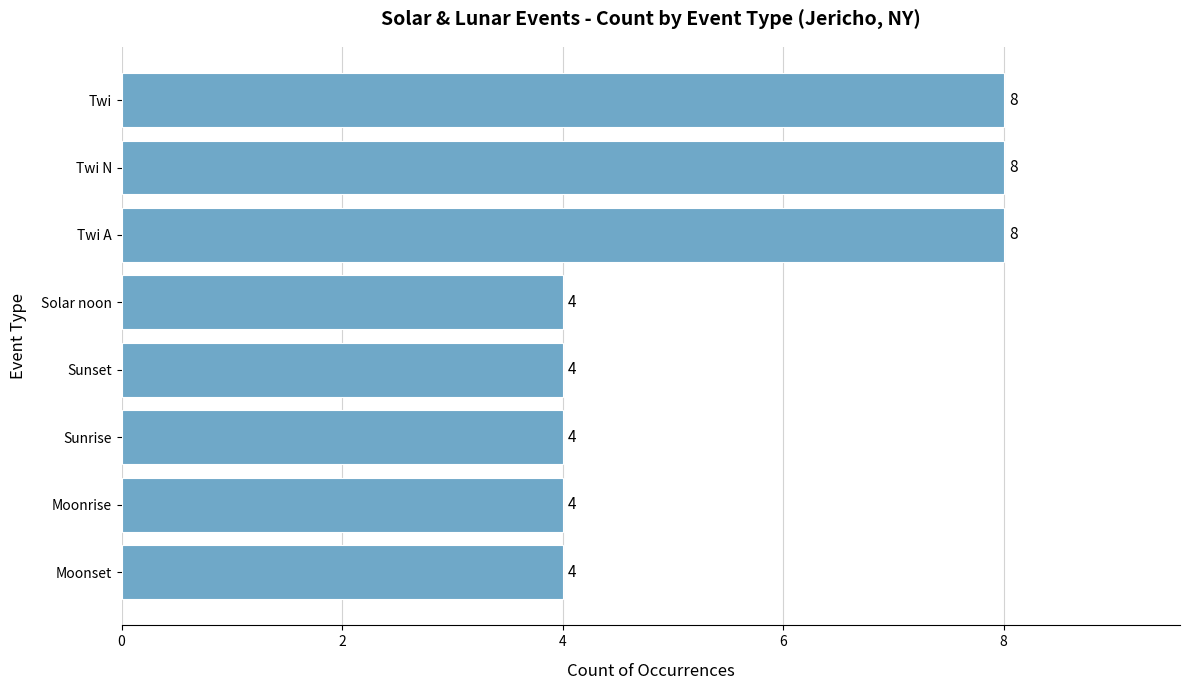

What is the maximum value shown in the chart?

8